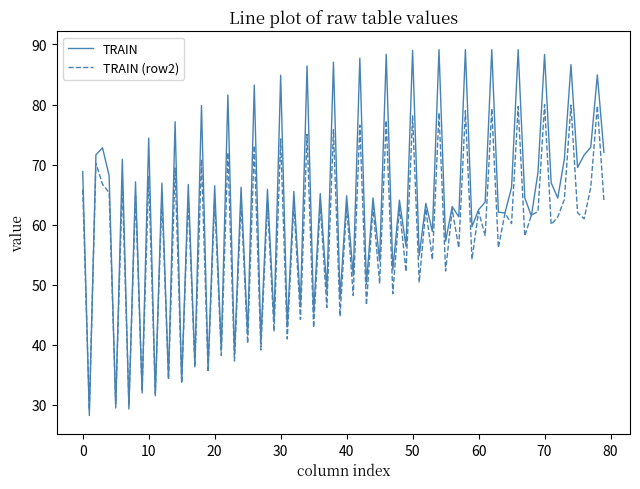

Rank the series by their maximum value, from lowest to highest.

TRAIN (row2), TRAIN